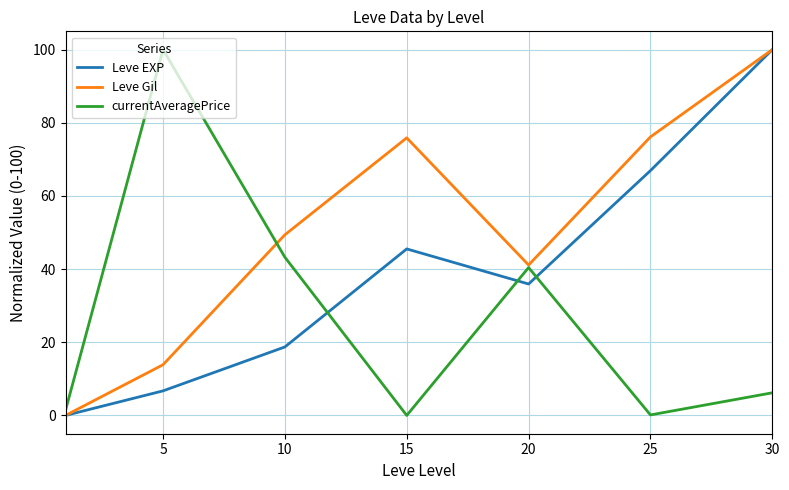

What is the maximum value shown in the chart?

100.0